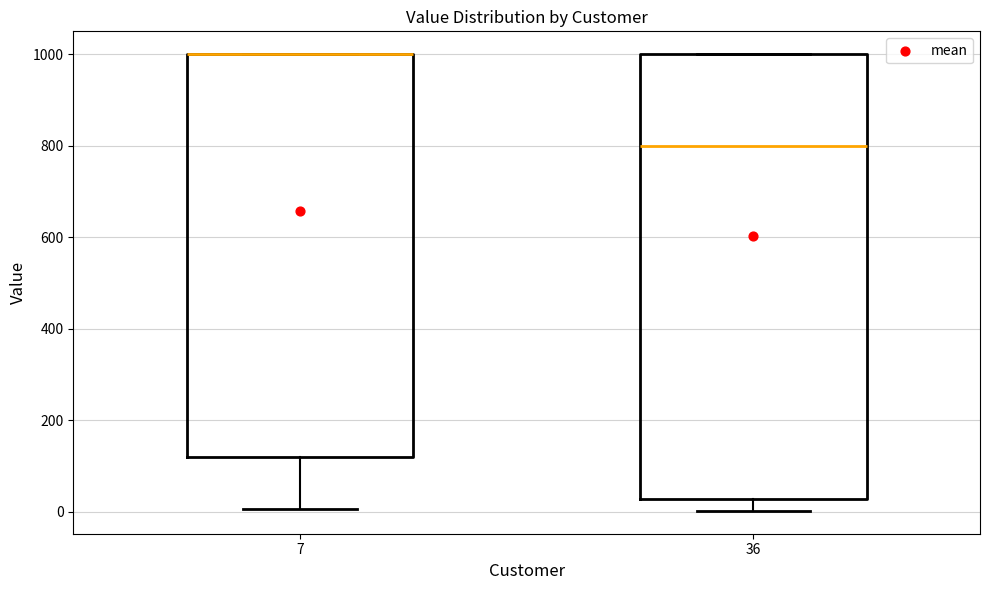

Where is the upper edge of the box at x = 7 on the y-axis? The values are not printed on the chart, so give them approximately, as read against the axis.

1000